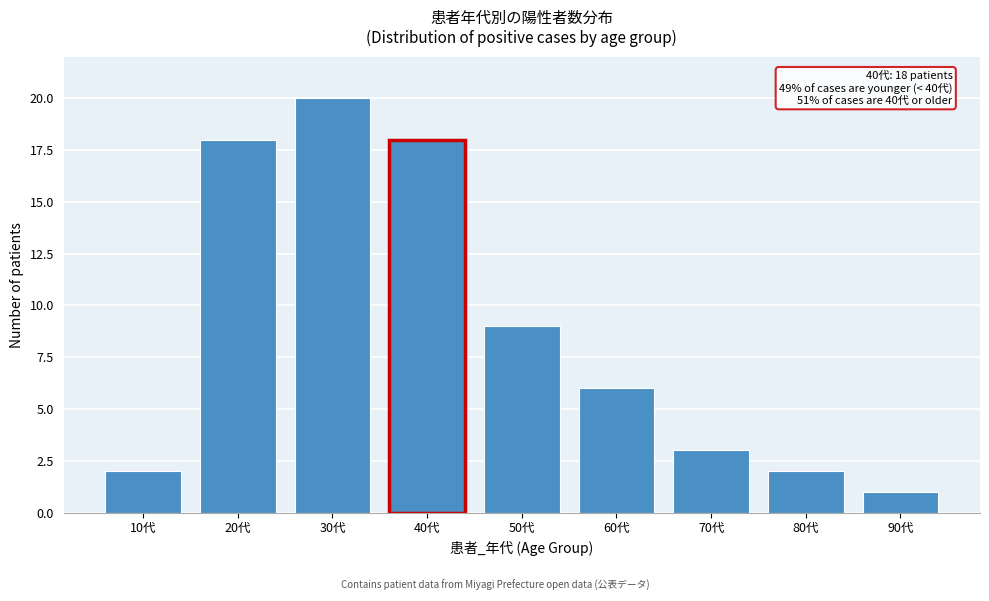

Reading left to right, what are all the values shown in this chart?

10代=2	20代=18	30代=20	40代=18	50代=9	60代=6	70代=3	80代=2	90代=1